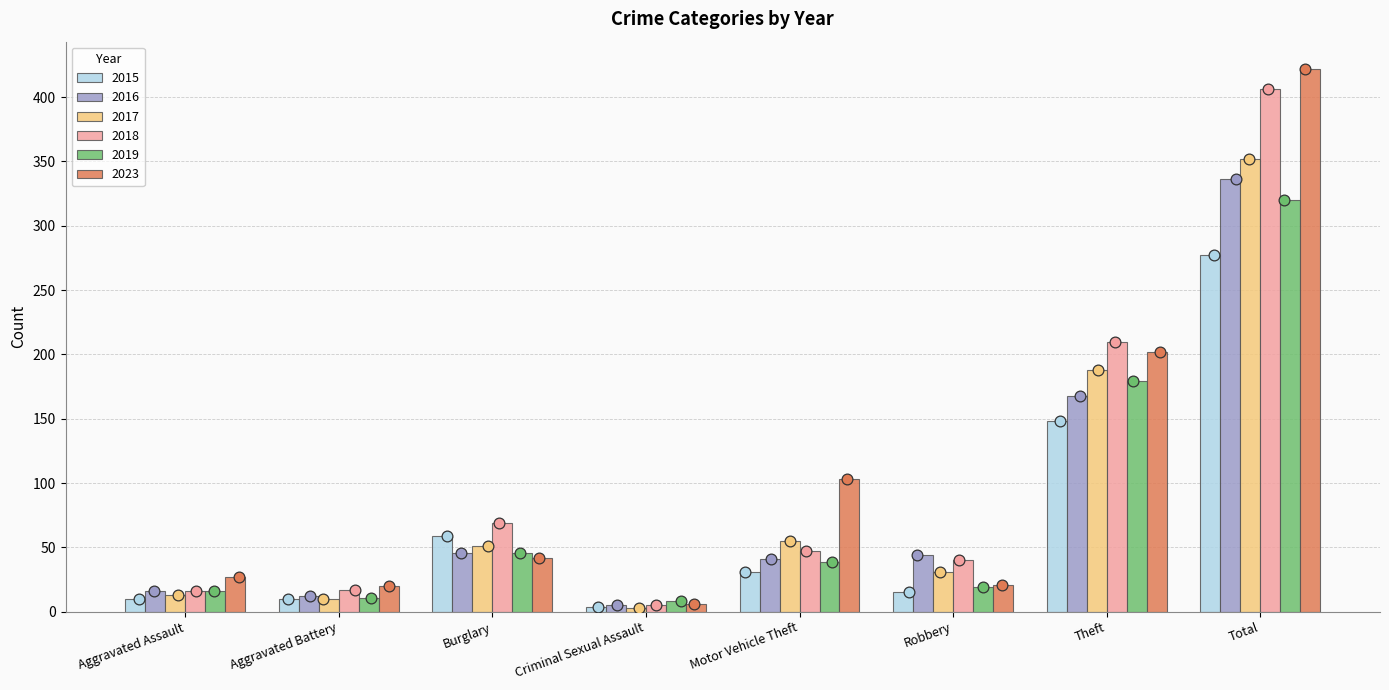

Is the value of 2017 at Robbery greater than the value of 2019 at Motor Vehicle Theft?

No